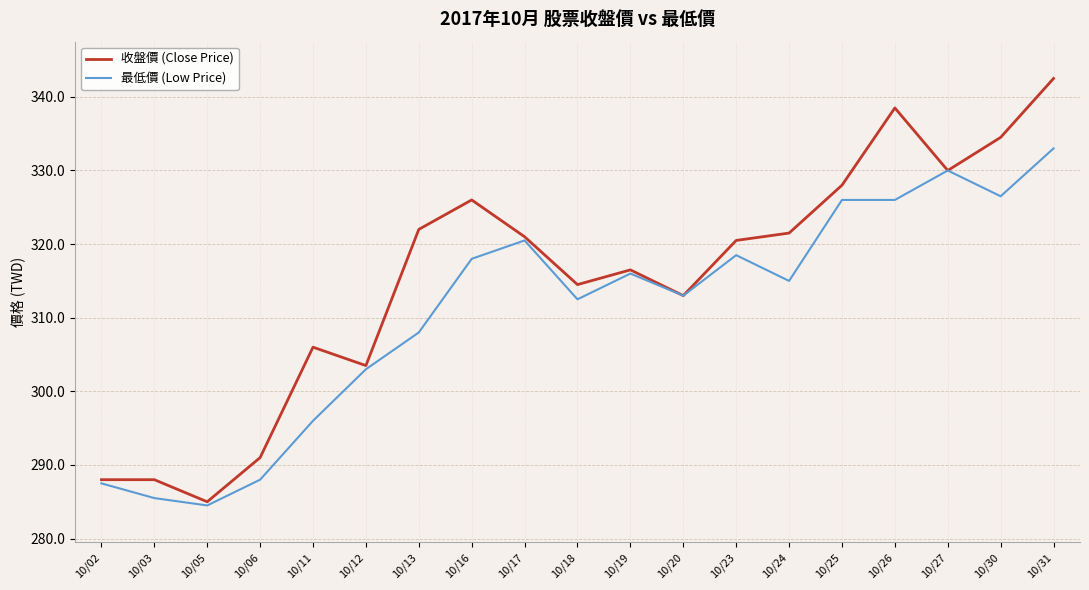

Which series has the widest spread of values?

收盤價 (Close Price)